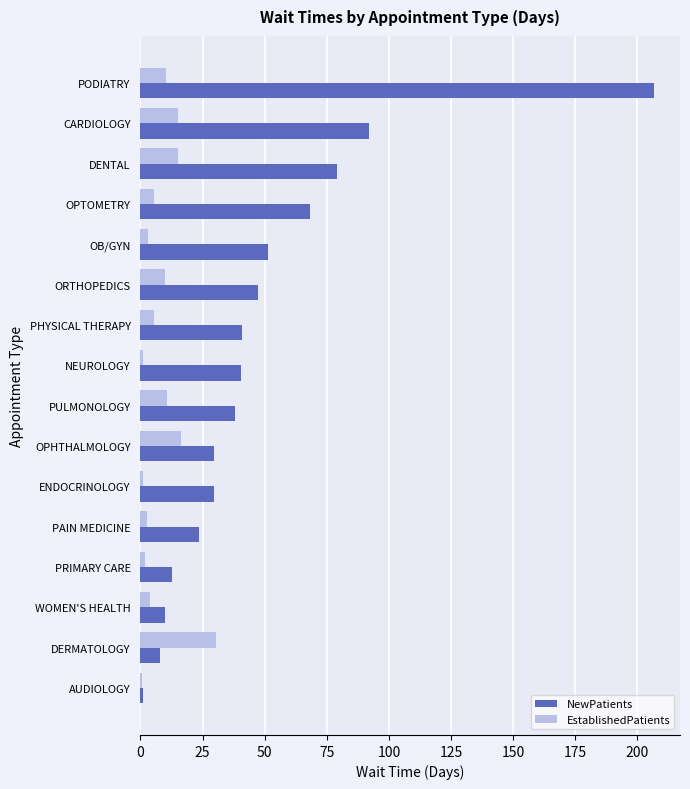

Which series has the largest total across all categories?

NewPatients